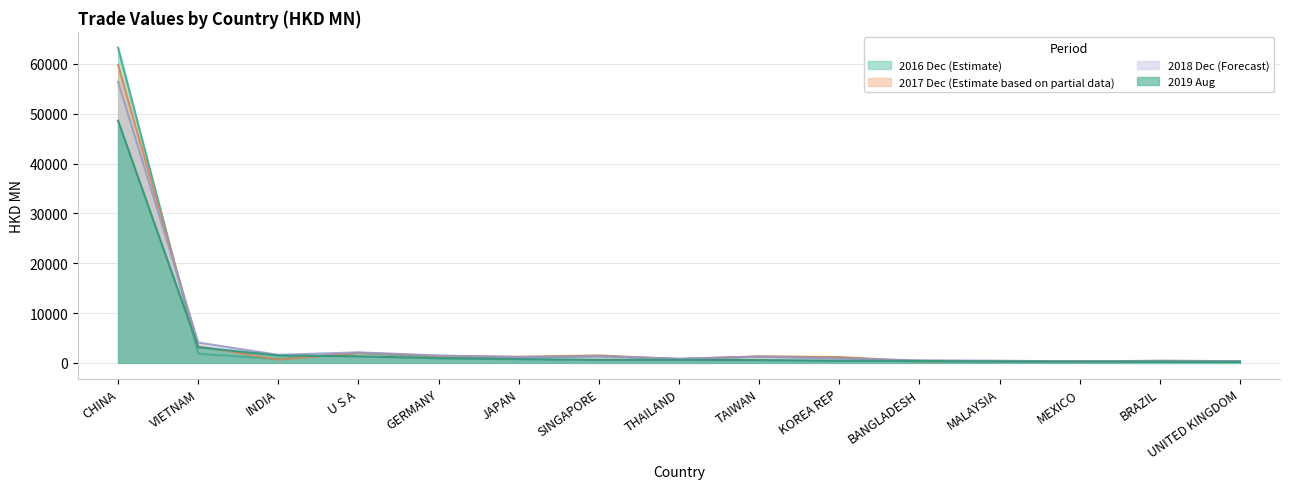

What is the difference between the second highest and minimum values in the 201812 series?

3802.8